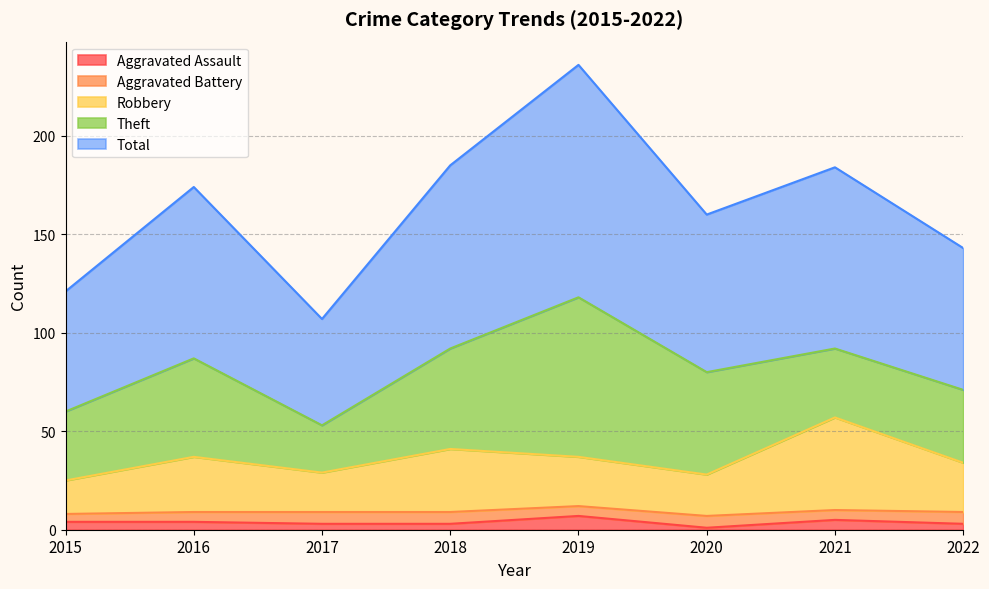

What are all the series names shown in the legend?

Aggravated Assault, Aggravated Battery, Robbery, Theft, Total